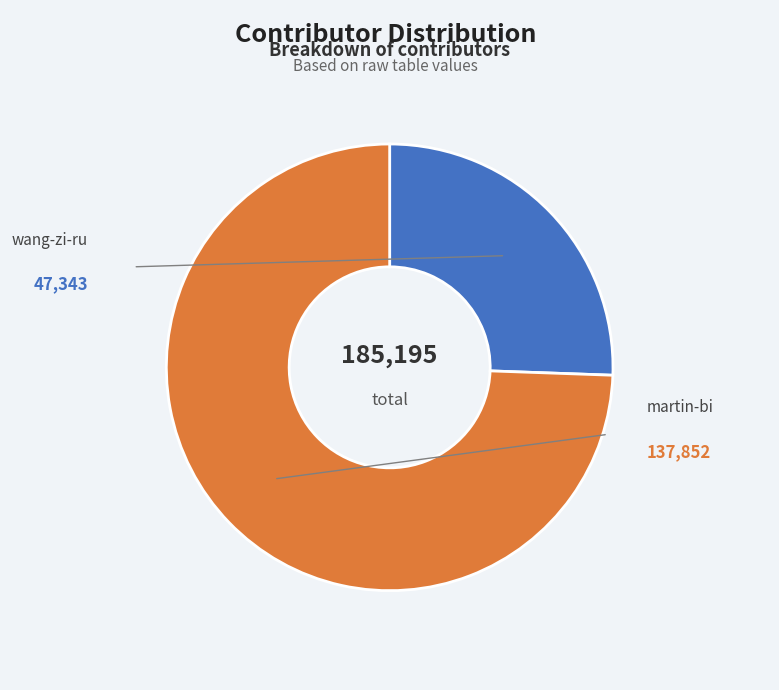

Rank the categories by value from lowest to highest.

wang-zi-ru, martin-bi